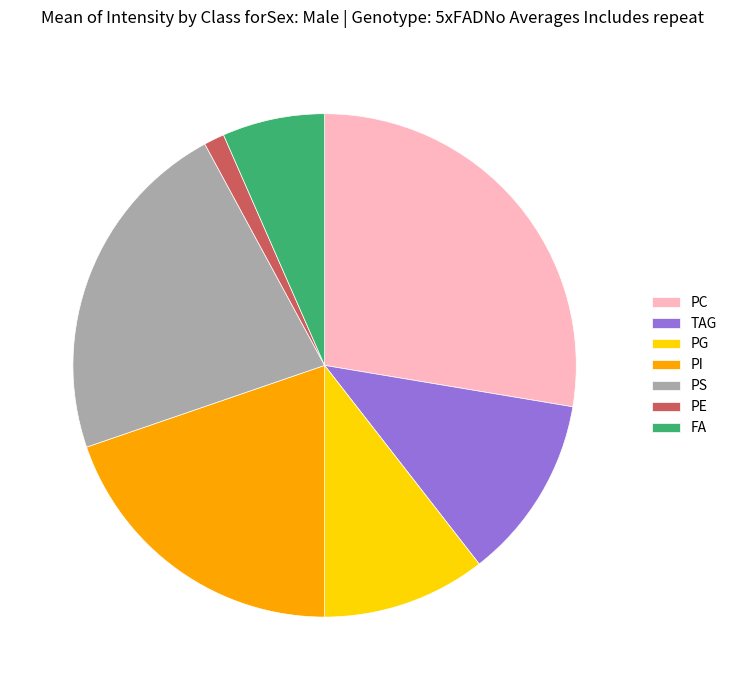

Is there any slice that represents more than half of the pie?

No